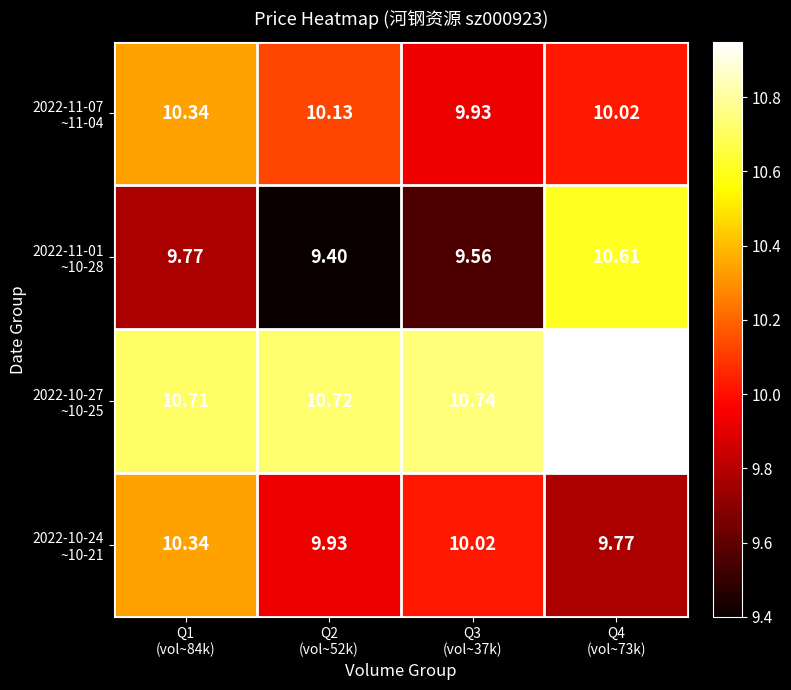

Between Q3 (vol~37k) and Q4 (vol~73k), which series saw the biggest shift?

2022-11-01 ~10-28